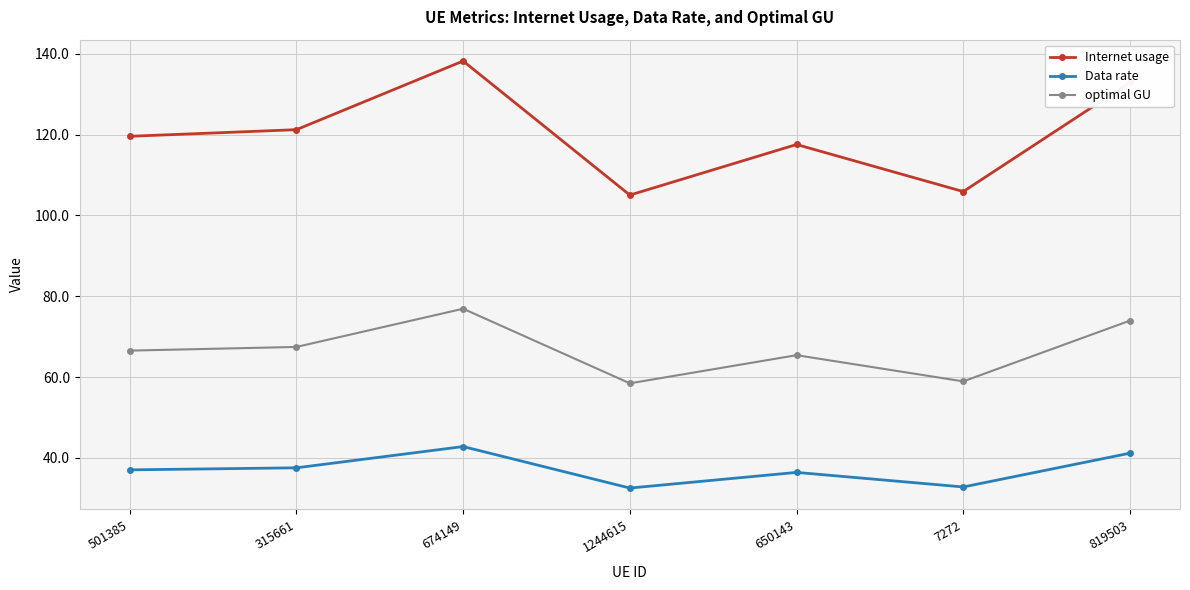

True or false: Internet usage and optimal GU intersect in this chart.

False